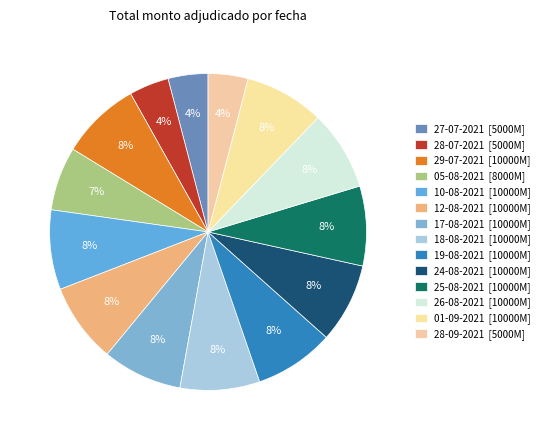

How many slices are in this pie chart?

14